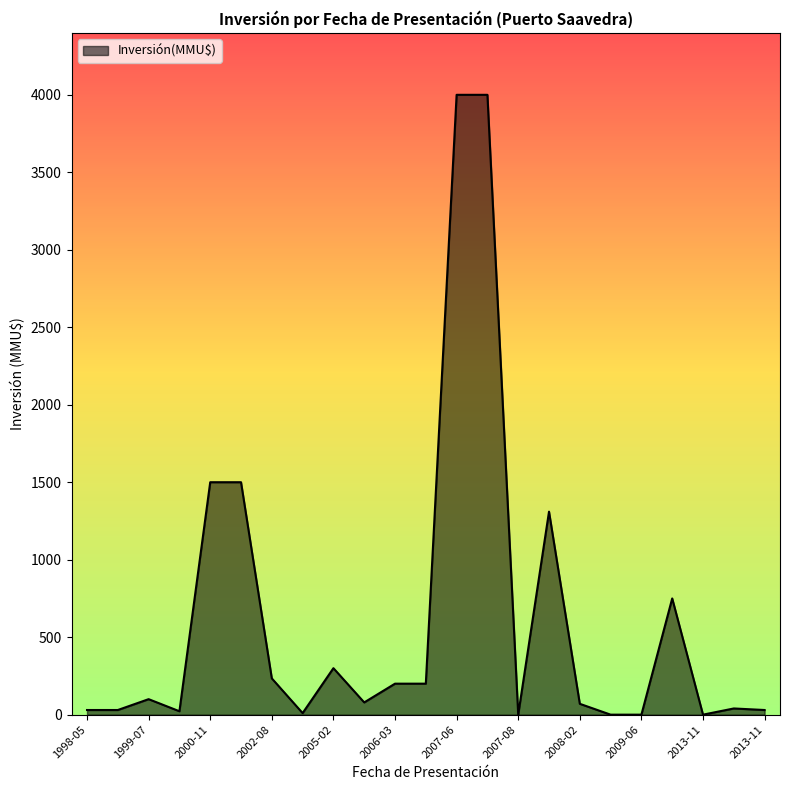

What is the difference between the maximum and minimum values?

4000